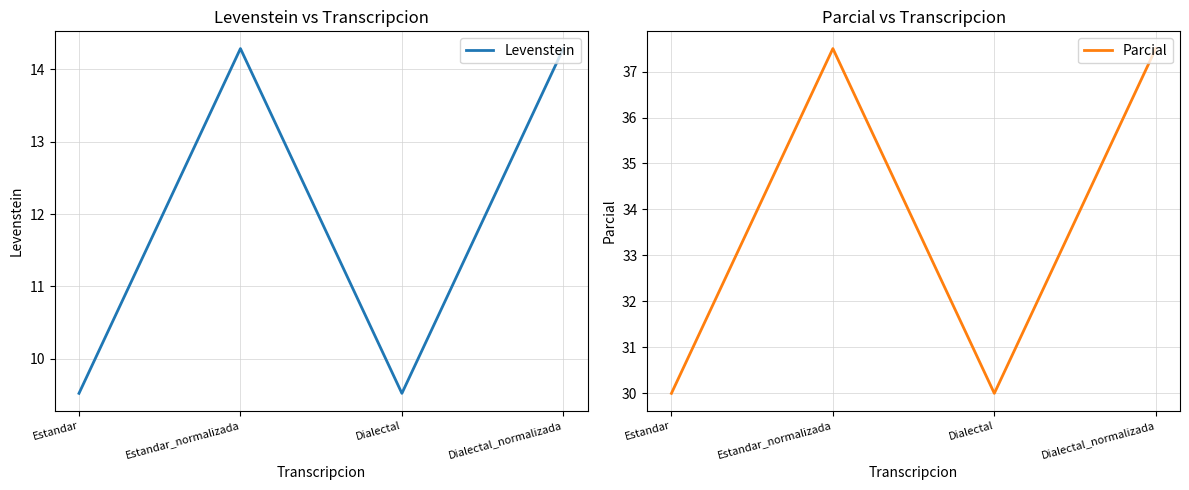

True or false: Levenstein and Parcial intersect in this chart.

False